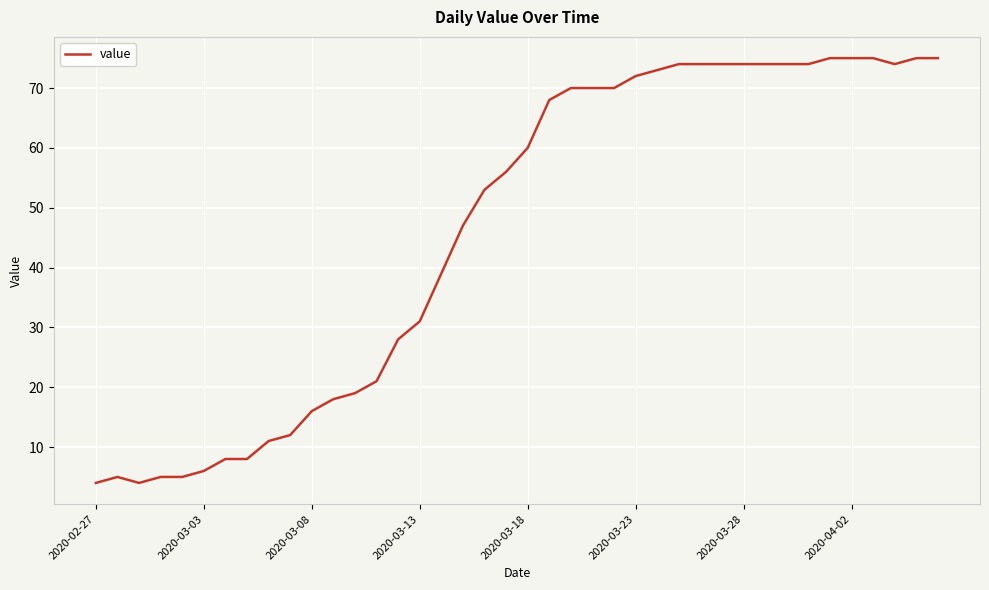

What is the maximum value shown in the chart?

75